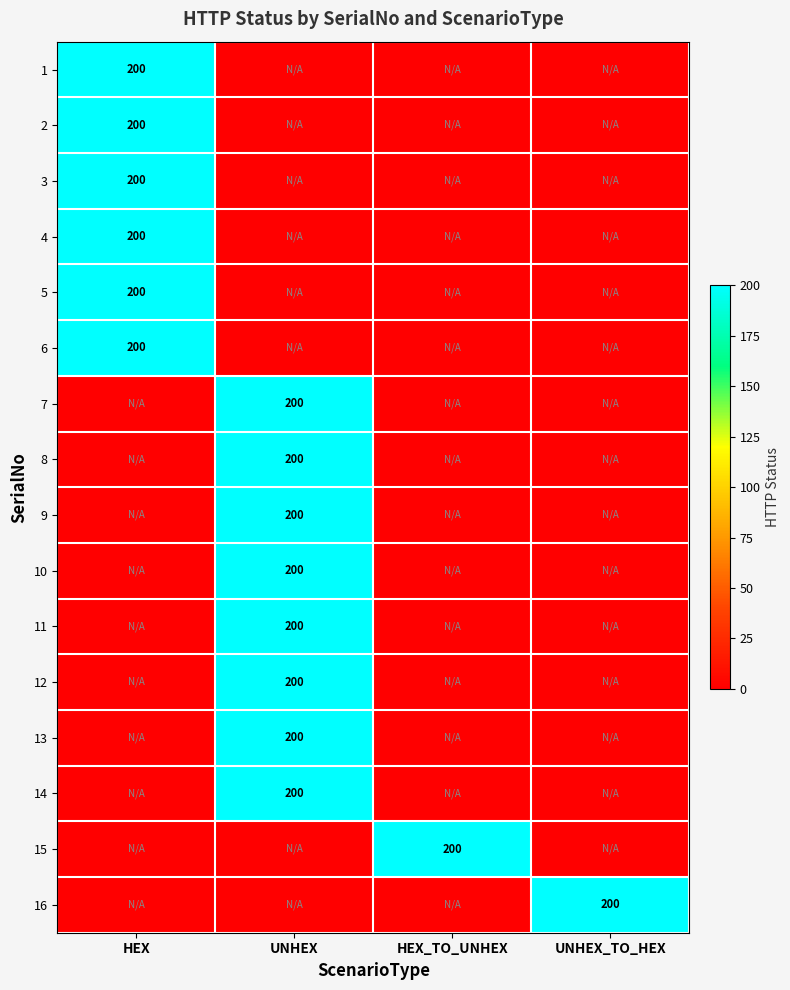

Which label corresponds to the smallest value in the chart?

UNHEX